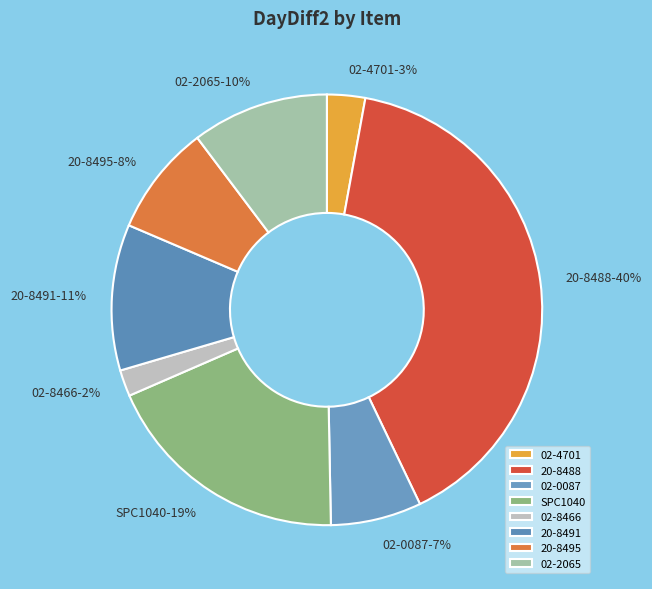

Does 20-8491 account for over 50% of the chart?

No